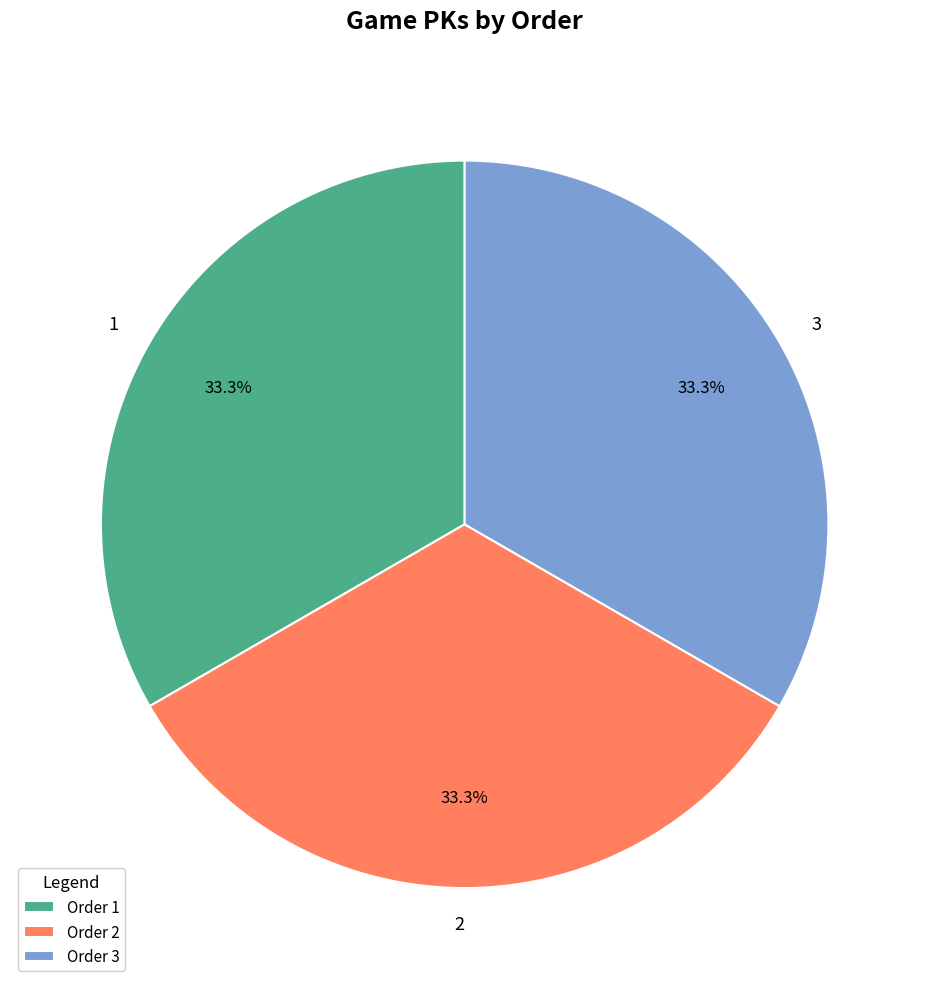

Is 3 the majority of the pie?

No